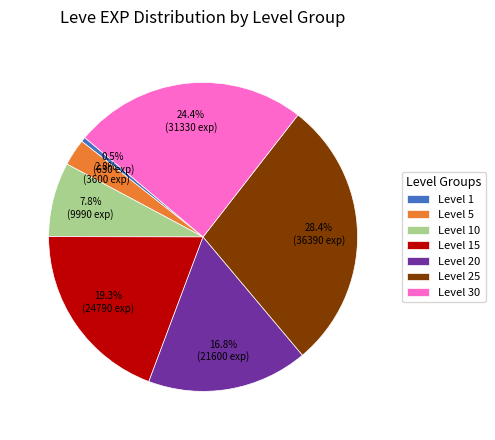

What percentage is the Level 15 slice, to the nearest percent?

19%